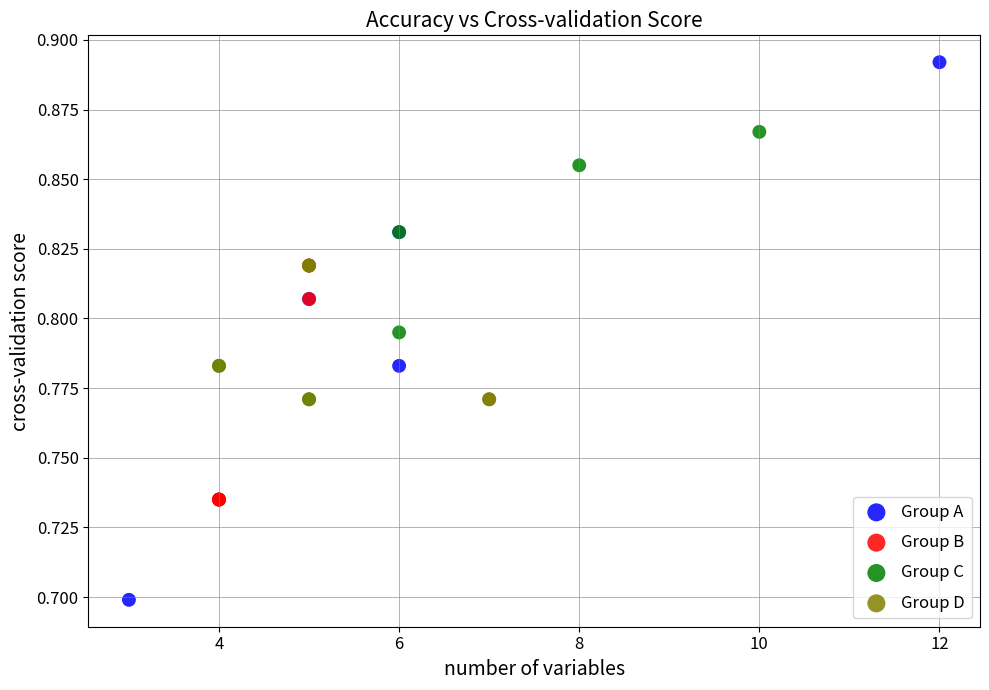

Which series contains the lowest Y value?

Group A